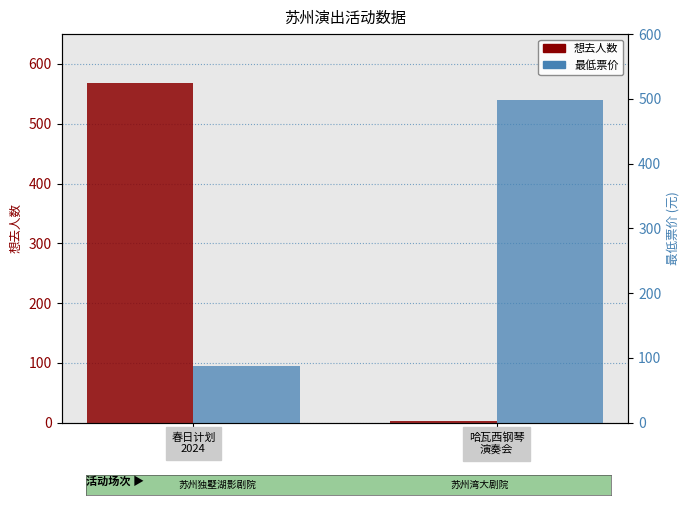

Which series has the widest spread of values?

想去人数